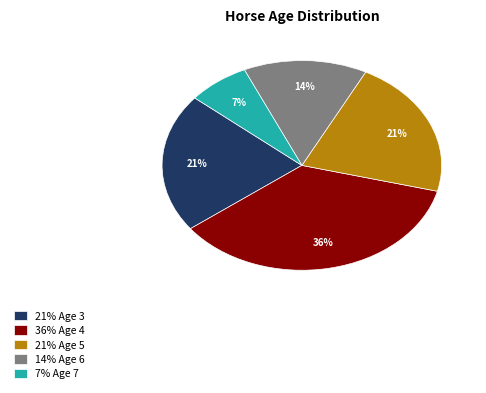

True or false: 21% Age 3 accounts for 21% of the total.

True